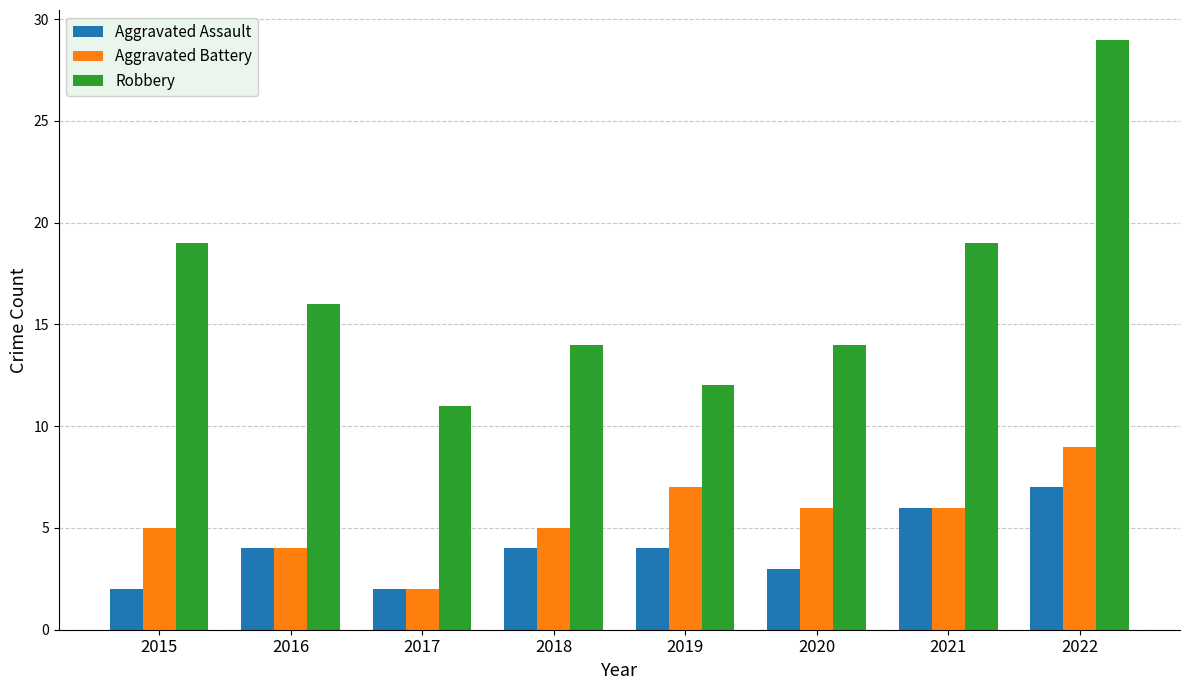

At which category does the chart reach its peak across all series?

2022